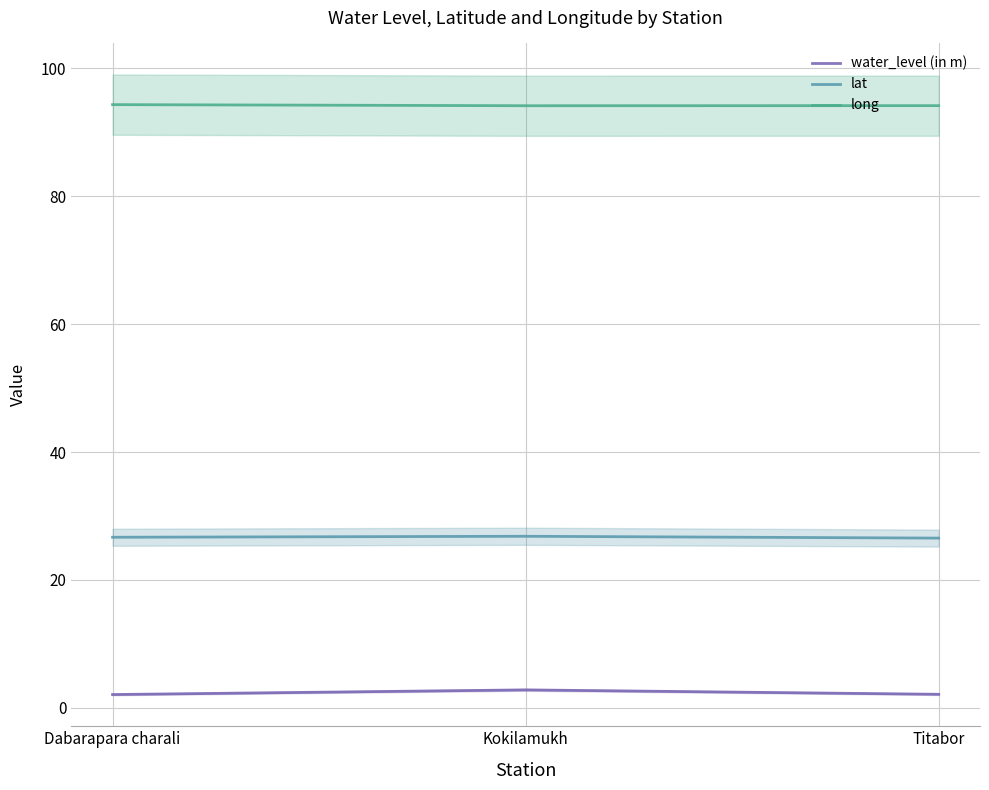

True or false: lat has a value of 26.8 at Kokilamukh.

True